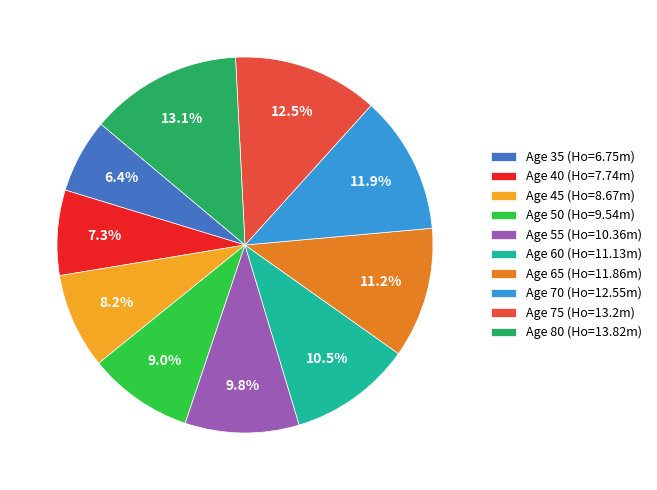

Rank the categories by value from highest to lowest.

Age 80 (Ho=13.82m), Age 75 (Ho=13.2m), Age 70 (Ho=12.55m), Age 65 (Ho=11.86m), Age 60 (Ho=11.13m), Age 55 (Ho=10.36m), Age 50 (Ho=9.54m), Age 45 (Ho=8.67m), Age 40 (Ho=7.74m), Age 35 (Ho=6.75m)